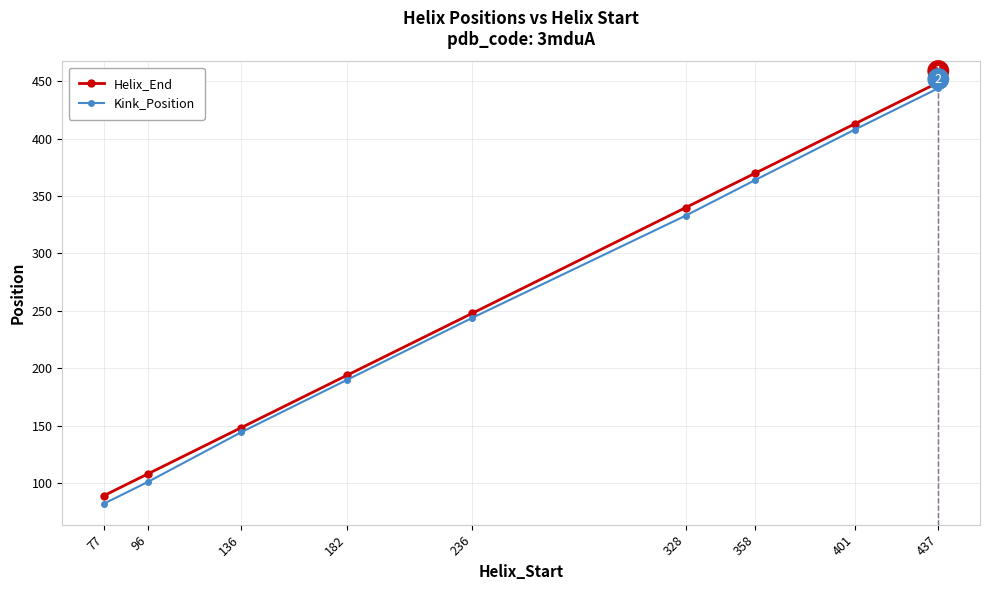

True or false: Kink_Position has a value of 197 at 401.

False